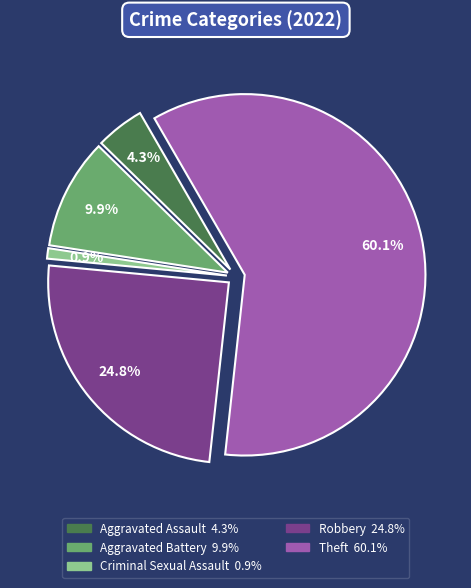

Which slice is the largest?

Theft